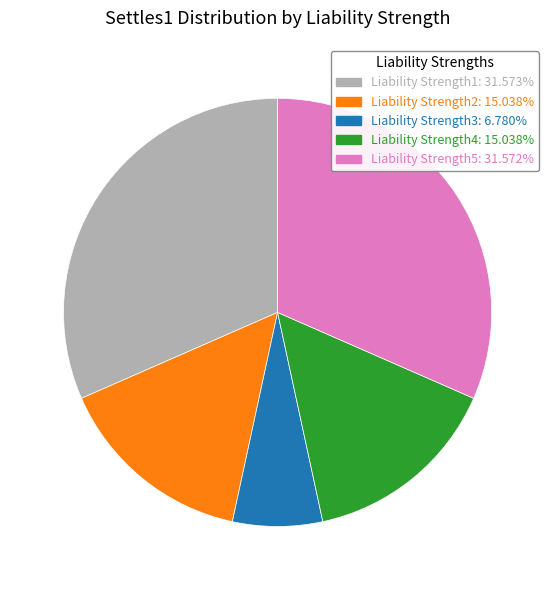

Does Liability Strength5 represent more than half of the total?

No